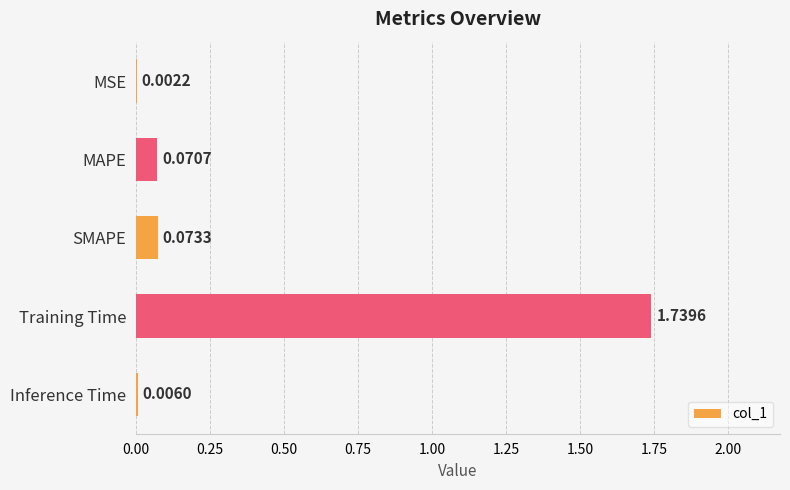

Where is the data nearest to the value 0?

MSE